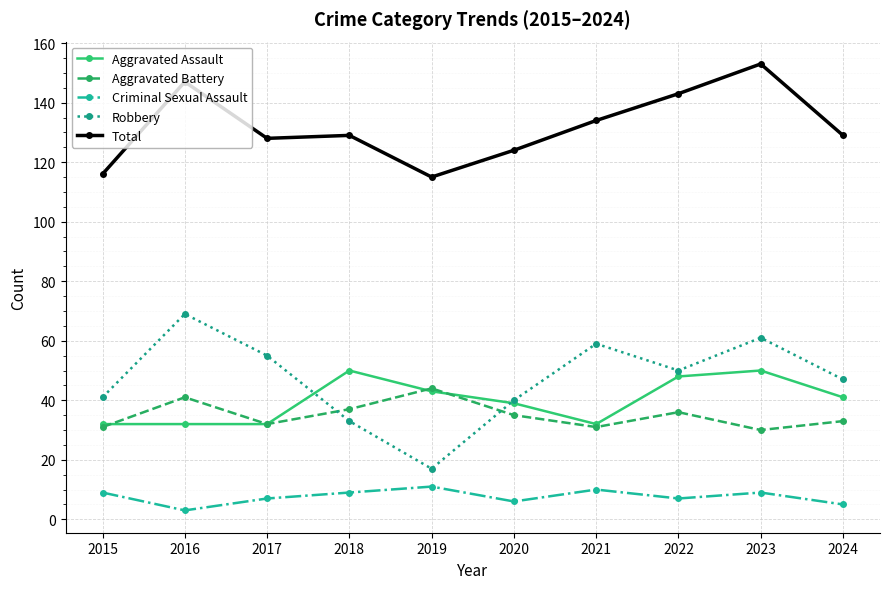

Between 2018 and 2024, which series saw the biggest shift?

Robbery